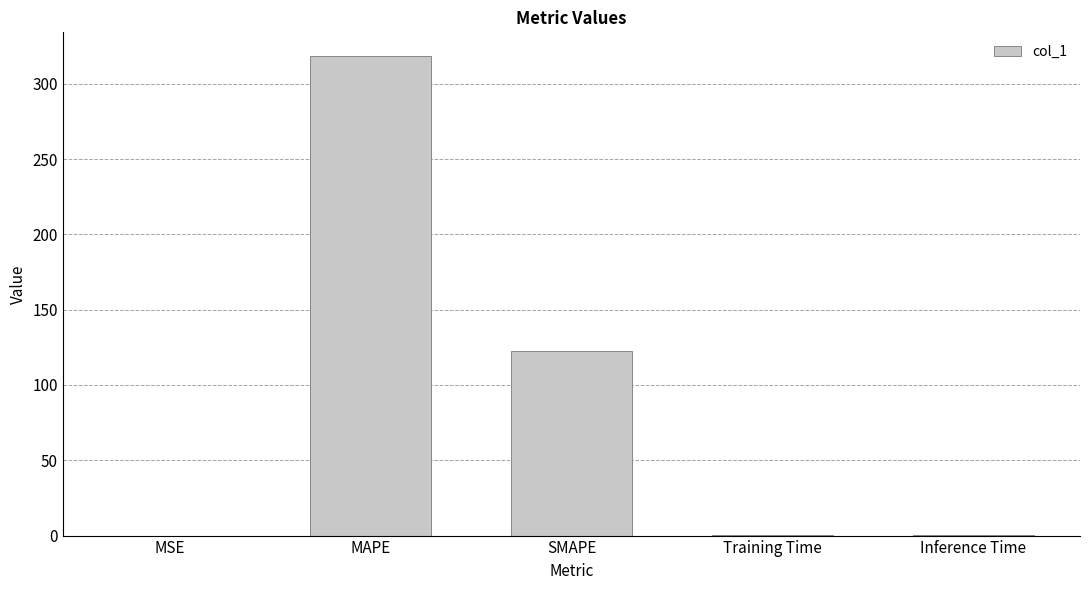

At which label is the value closest to 159?

SMAPE